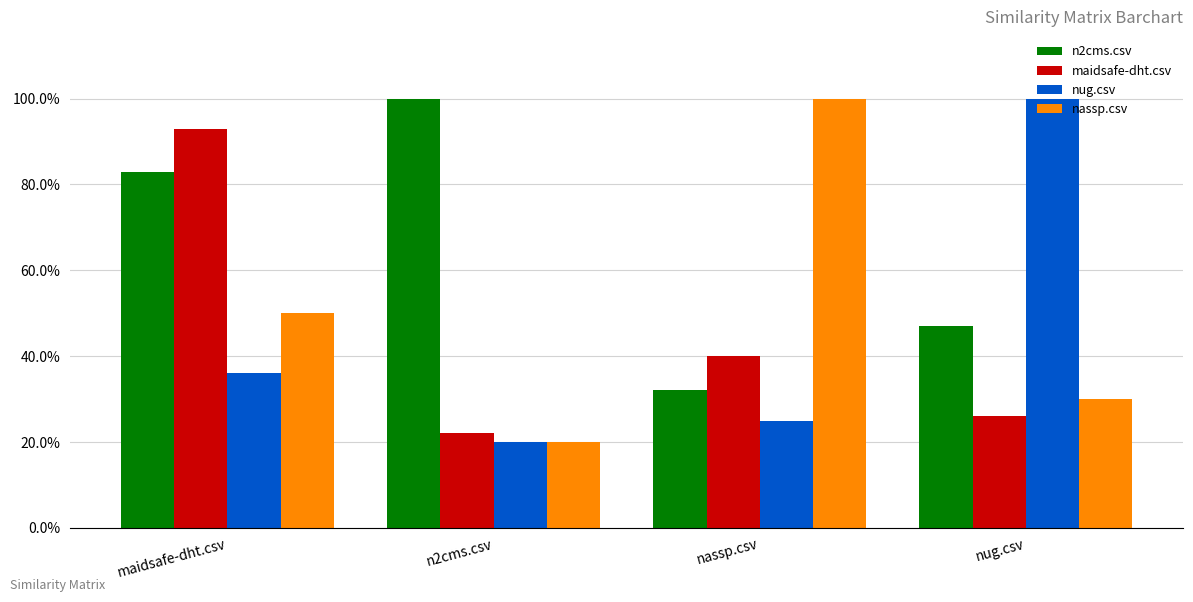

Between nug.csv and n2cms.csv, which is larger?

n2cms.csv